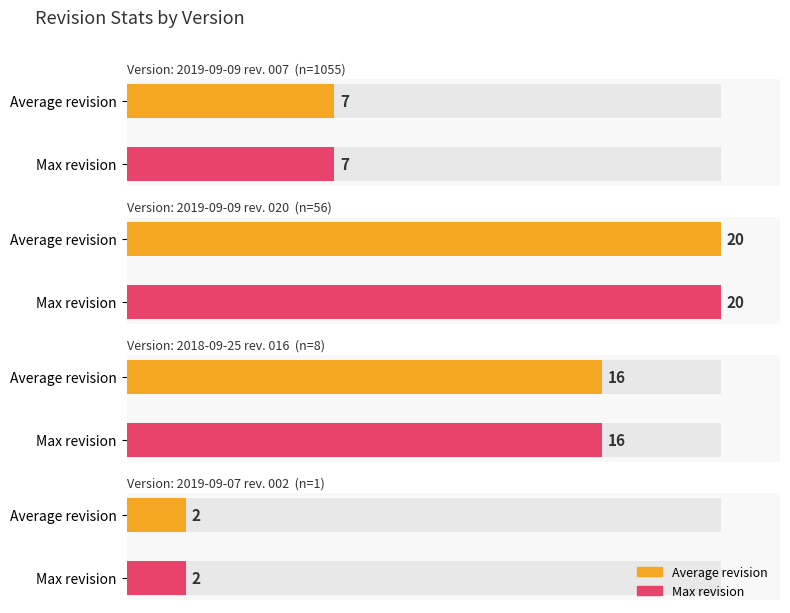

Rank the series by their maximum value, from lowest to highest.

Average Revision, Max Revision